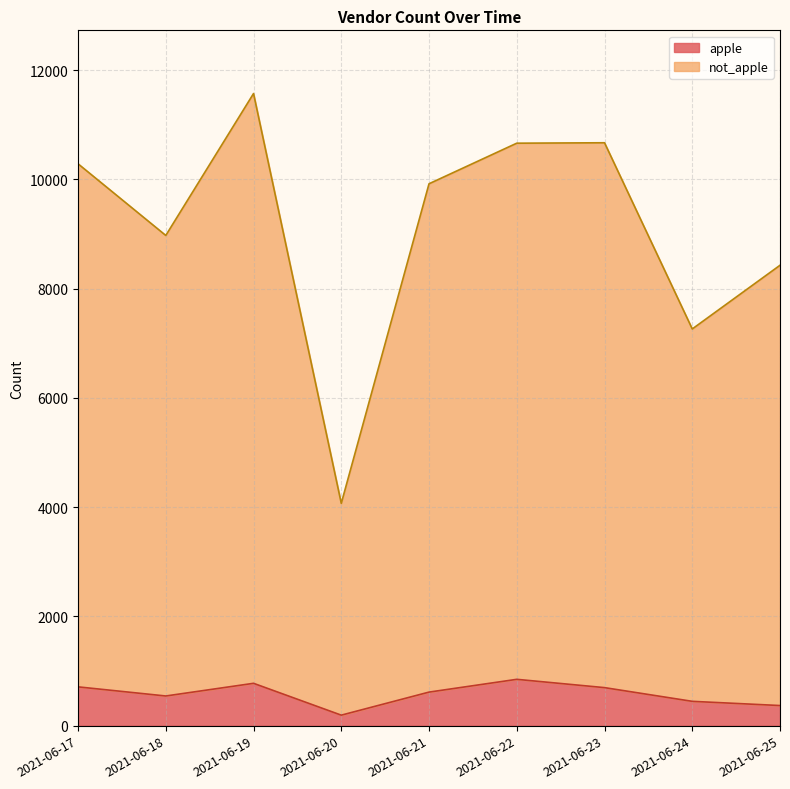

True or false: not_apple and apple cross at least once.

False